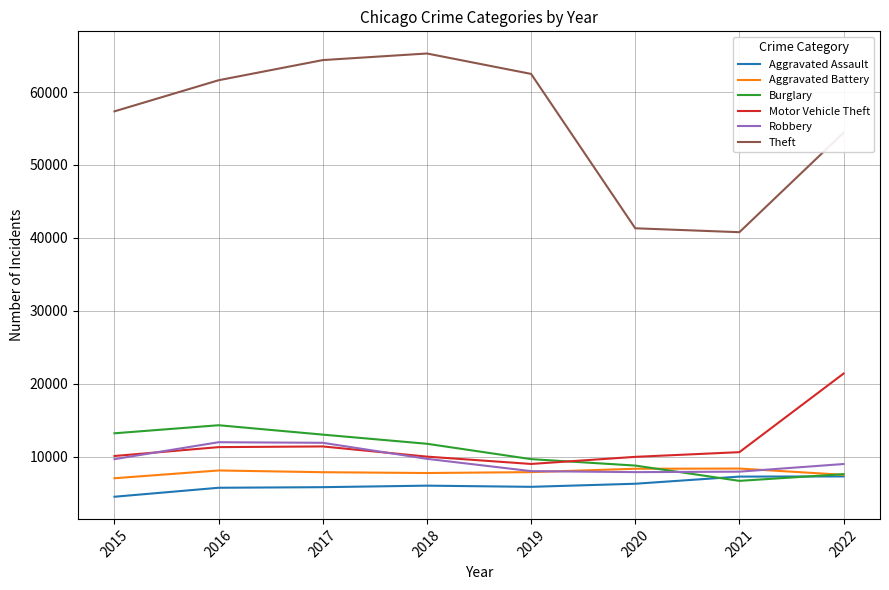

Which series has the widest spread of values?

Theft